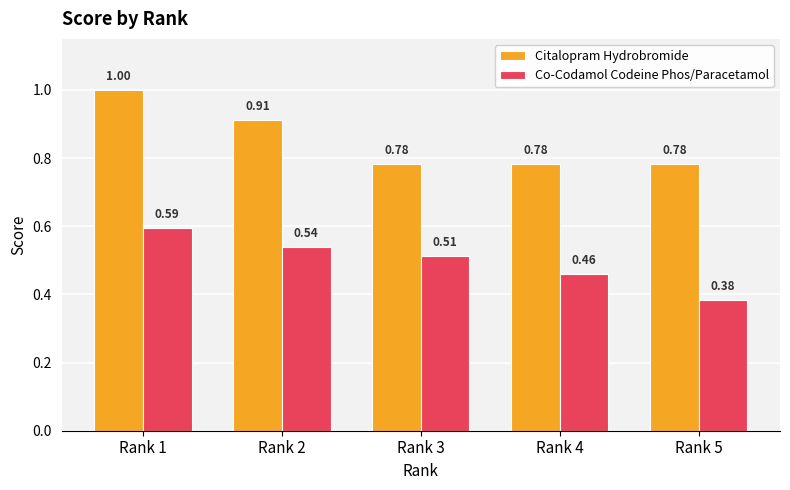

At how many categories does at least one series exceed 0?

5